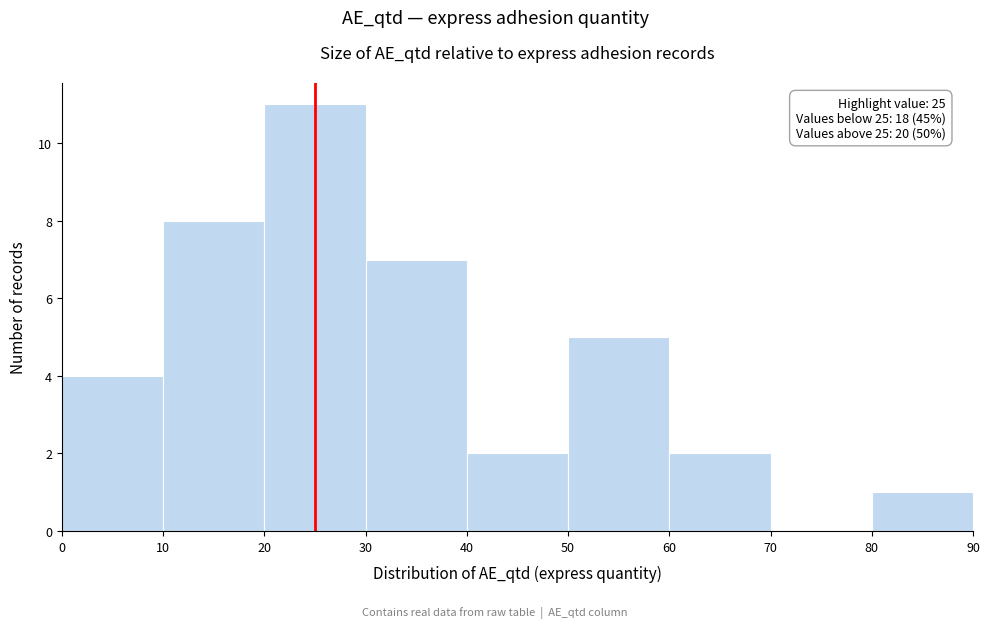

Over which range of the x-axis is the bar tallest?

20 to 30